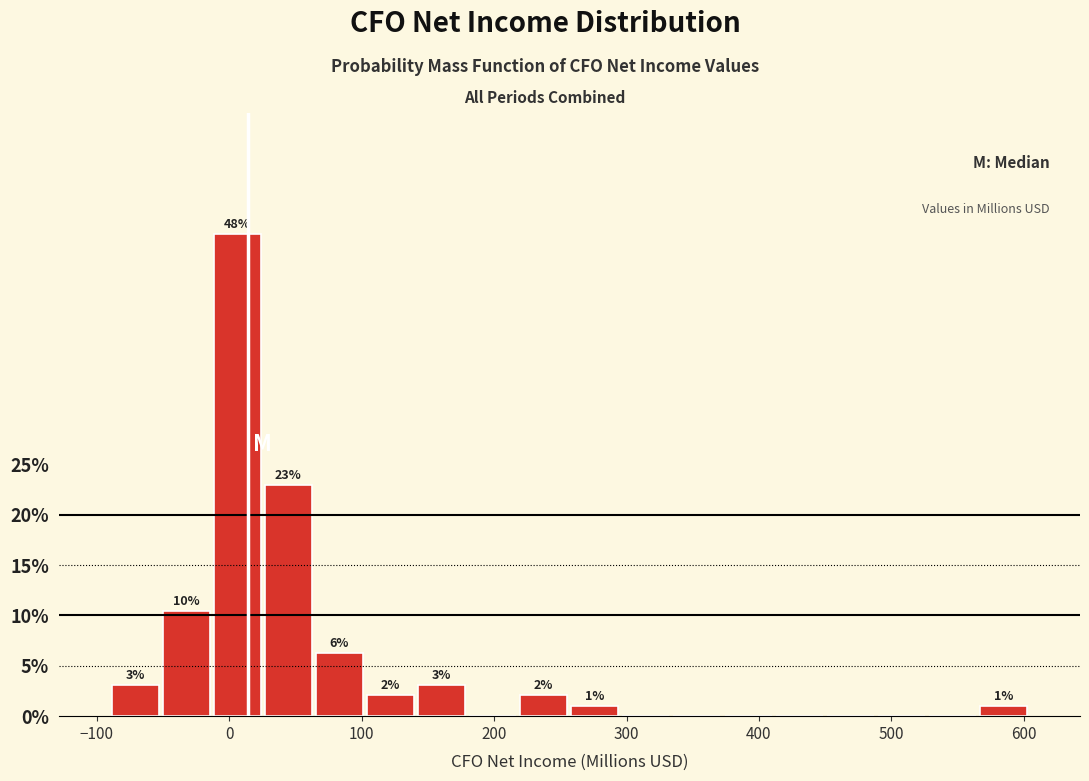

Read against the x-axis, roughly where is the centre of the tallest bar?

10